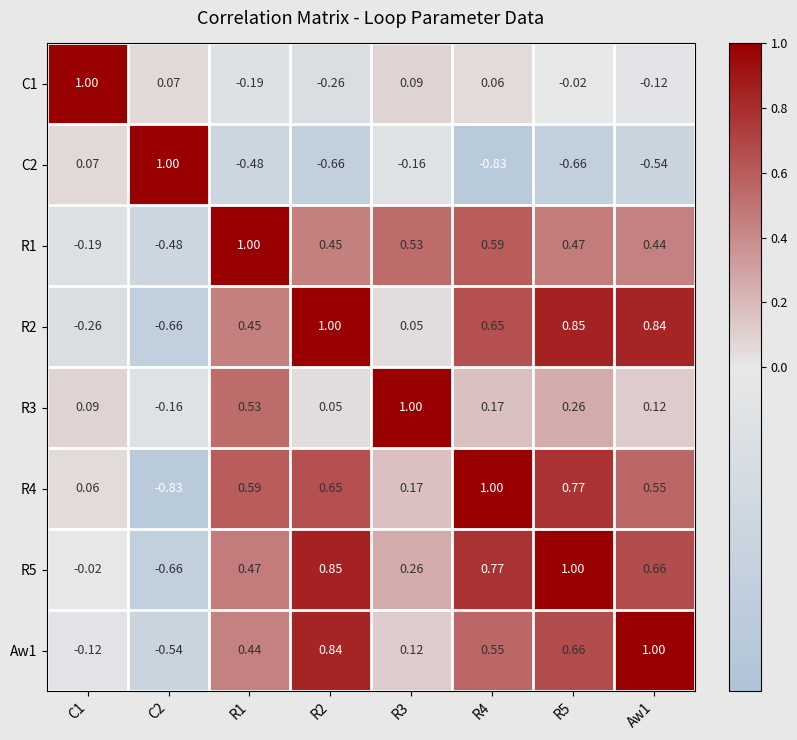

What is the smallest value displayed?

-0.8